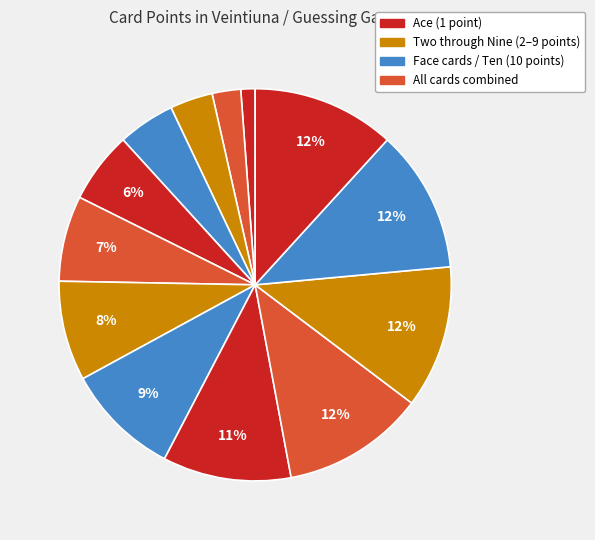

What is the smallest slice in the pie chart?

Ace